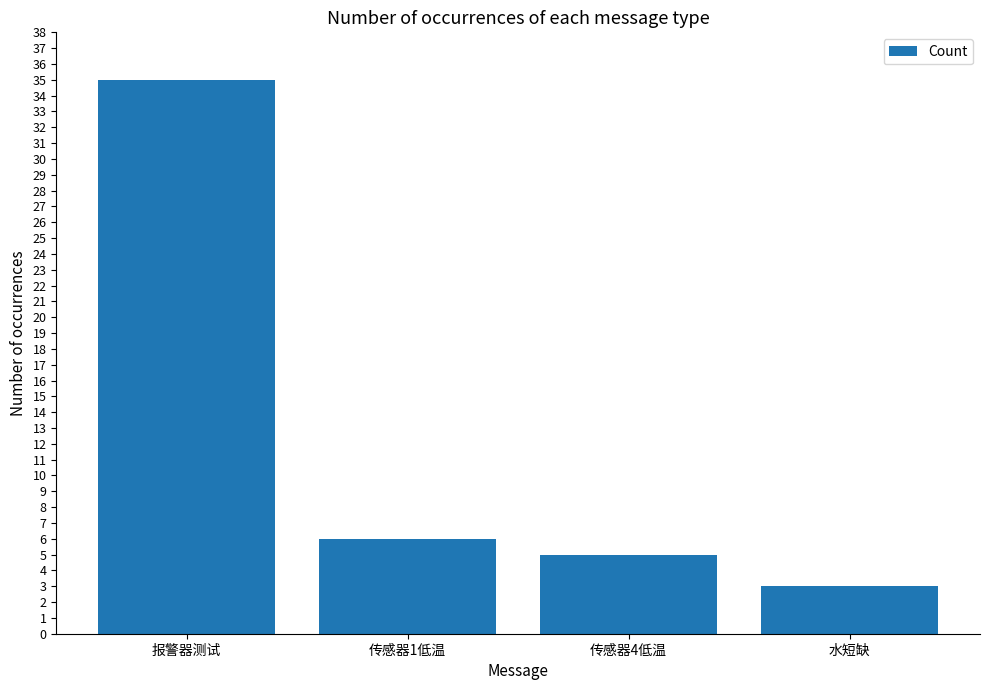

What is the difference between the maximum and minimum values?

32